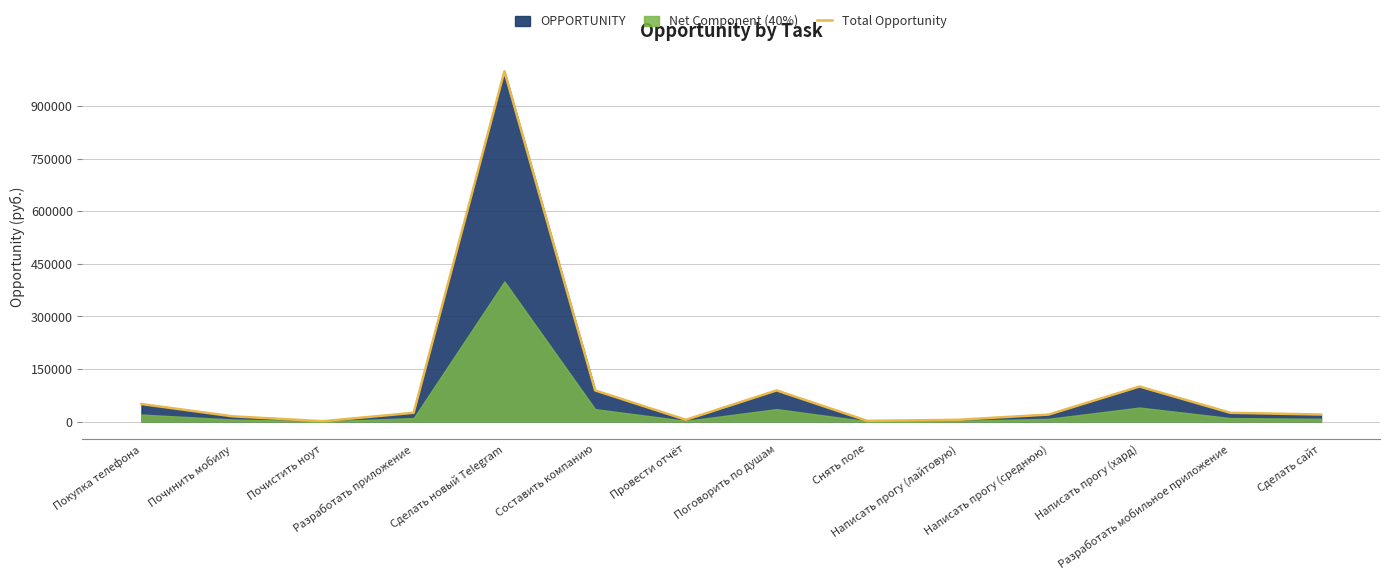

How many points are lower than both their immediate neighbors (excluding endpoints)?

3